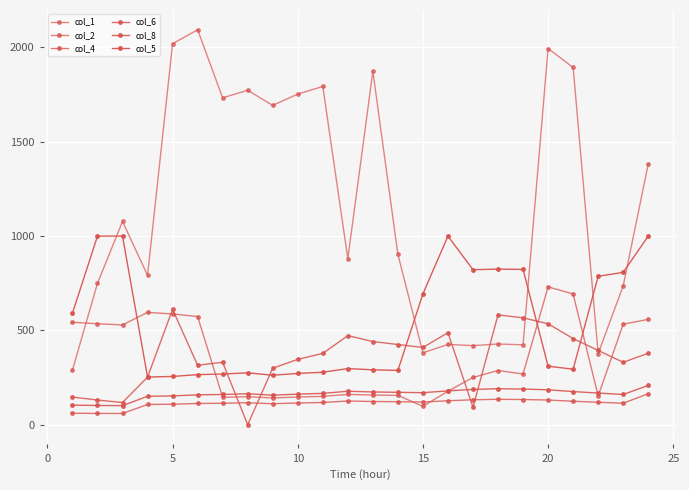

Reading left to right, extract all data points from this chart.

col_1: 289.8	749.5	1077.6	792.0	2019.7	2093.8	1732.9	1773.1	1692.6	1753.0	1793.2	880.2	1873.6	903.2	381.4	425.5	419.5	428.0	423.8	1994.3	1893.7	377.2	736.4	1381.9
col_2: 543.0	535.4	529.2	595.5	587.2	573.6	145.4	148.8	141.9	147.1	150.5	160.8	157.4	155.7	97.7	177.7	250.8	287.5	269.1	731.0	693.1	152.2	533.1	558.6
col_4: 61.2	59.9	59.8	107.5	108.8	112.7	114.0	116.7	111.4	115.4	118.0	125.8	123.2	121.9	120.6	127.1	132.4	135.0	133.7	131.1	124.5	119.3	114.0	164.4
col_6: 146.7	130.9	117.8	252.4	611.7	315.2	331.0	0.0	299.5	346.7	378.1	472.4	441.0	425.3	409.5	488.1	92.5	582.4	566.7	535.3	456.7	393.8	331.0	379.2
col_8: 104.0	102.1	101.4	150.9	152.8	158.5	160.4	164.3	156.6	162.4	166.2	177.6	173.8	171.9	170.0	179.5	187.2	191.0	189.1	185.3	175.7	168.1	160.4	208.4
col_5: 591.3	1000.0	1000.0	252.8	256.0	265.6	268.8	275.2	262.4	272.0	278.4	297.6	291.2	288.0	694.0	1000.0	821.8	825.0	823.4	310.4	294.4	787.0	807.8	1000.0